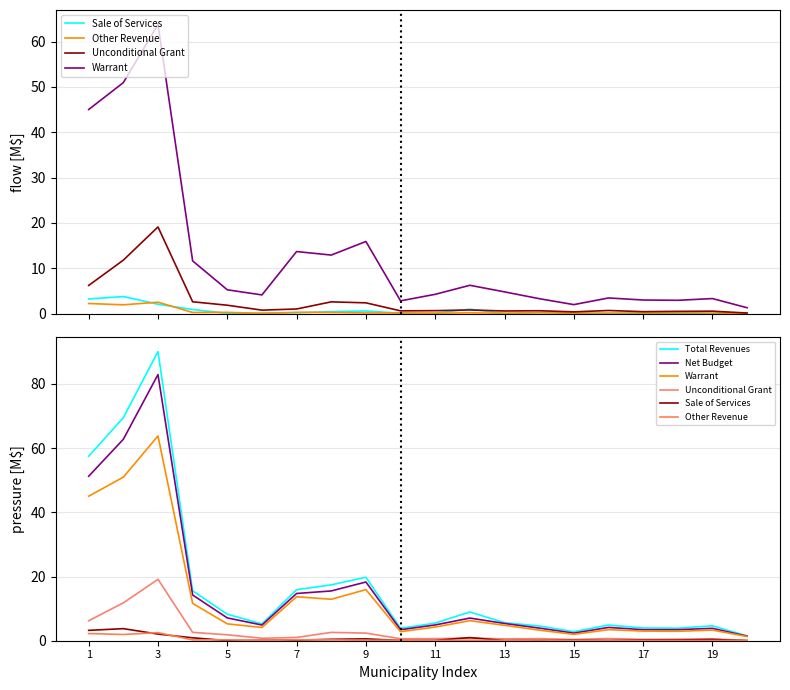

What is the approximate value of Total Revenues at 7?

15.6